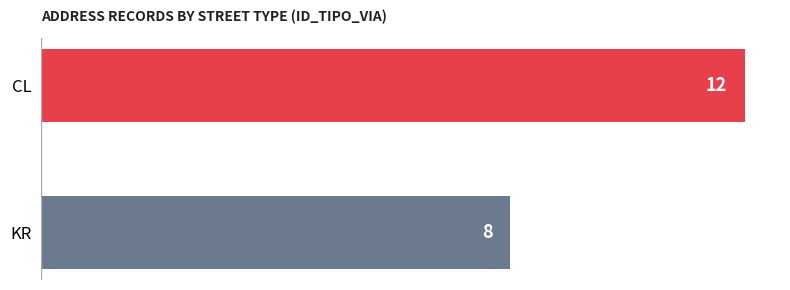

What is the difference between the maximum and minimum values?

4